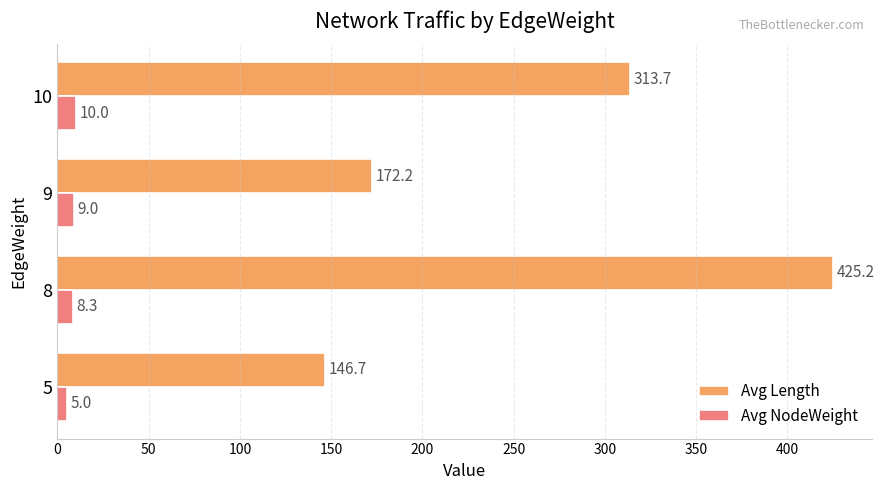

Which series has the largest range (max minus min)?

Avg Length